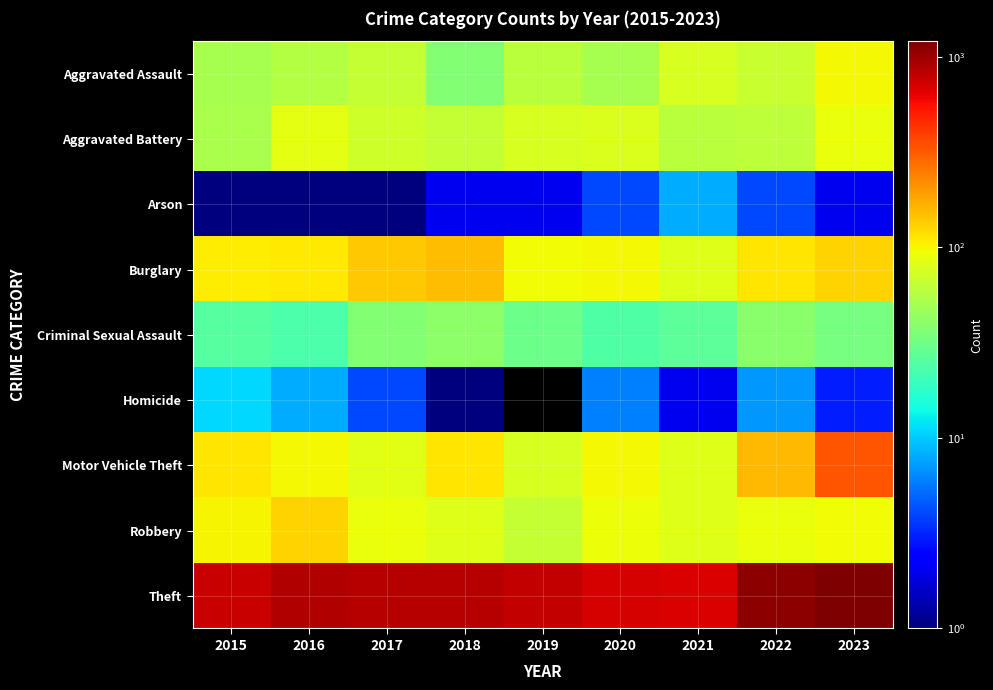

Count the number of categories in the chart.

9